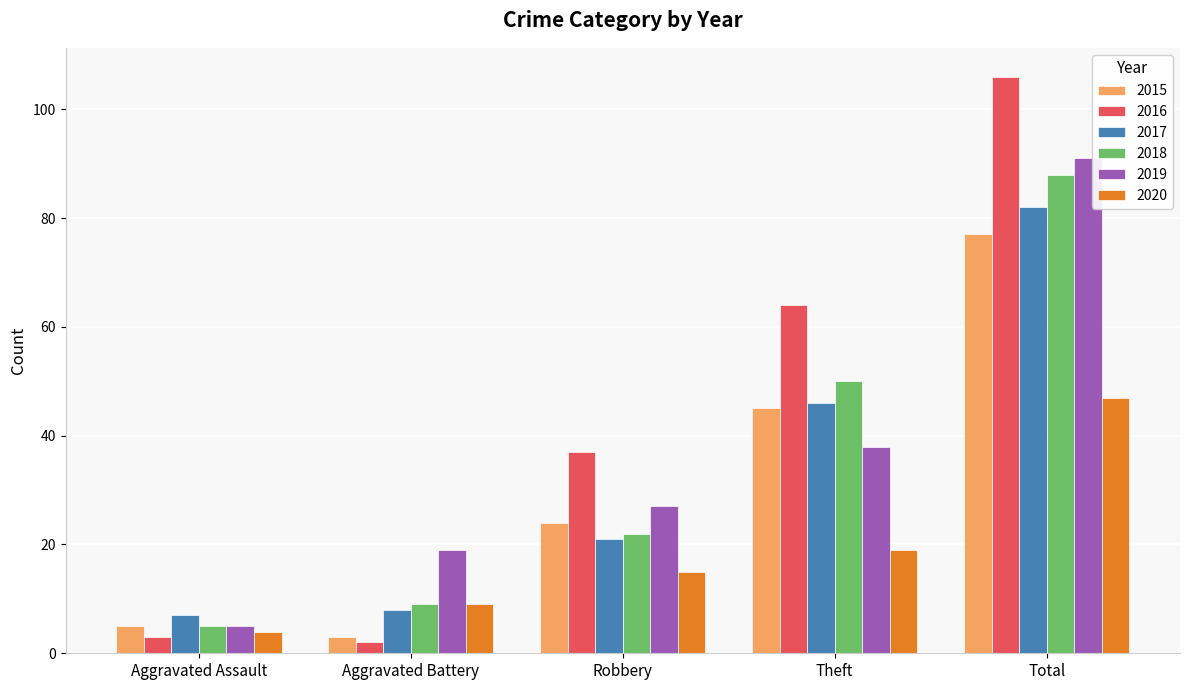

How many bars are there in each group?

6